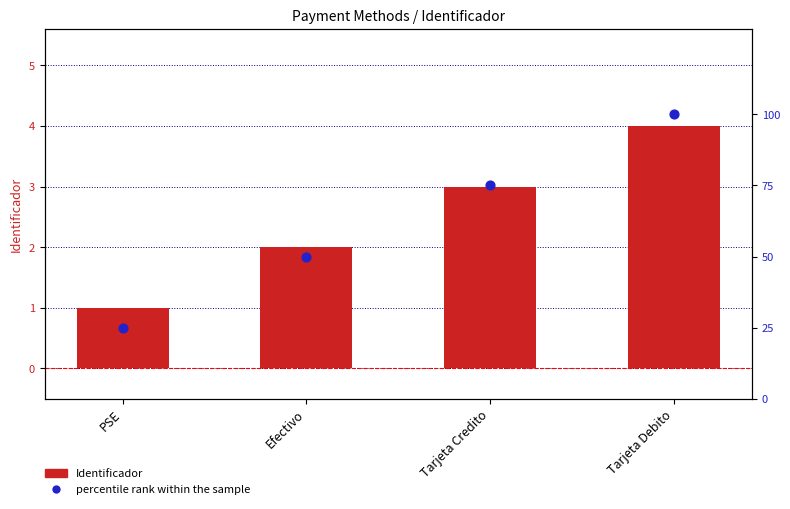

What are all the series names shown in the legend?

Identificador, percentile rank within the sample